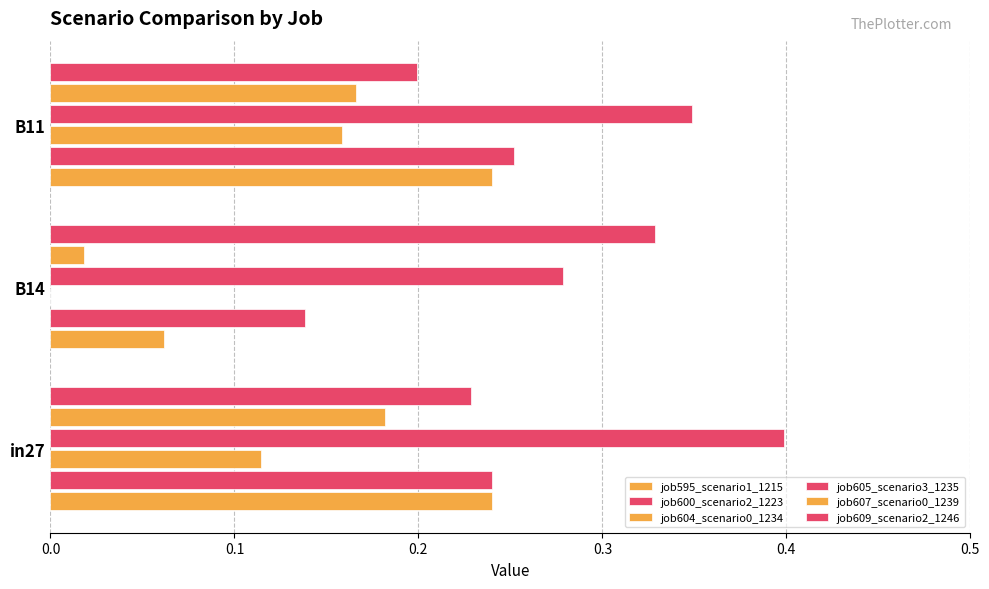

How many series are shown in this chart?

6